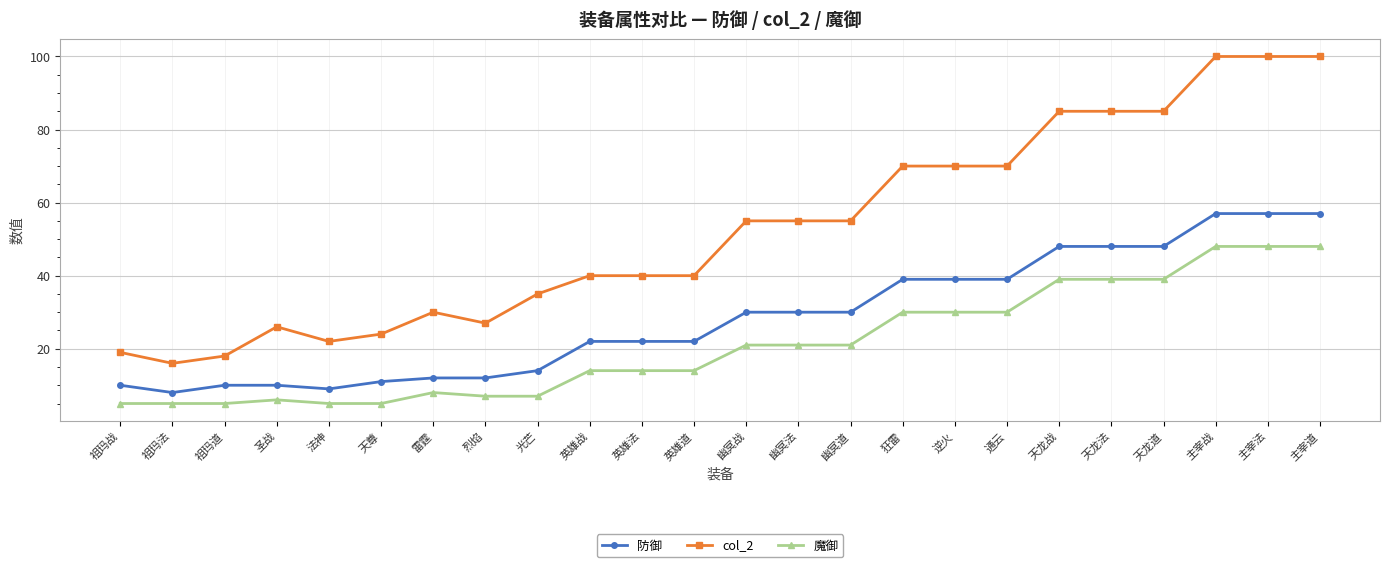

What is the greatest value displayed?

100